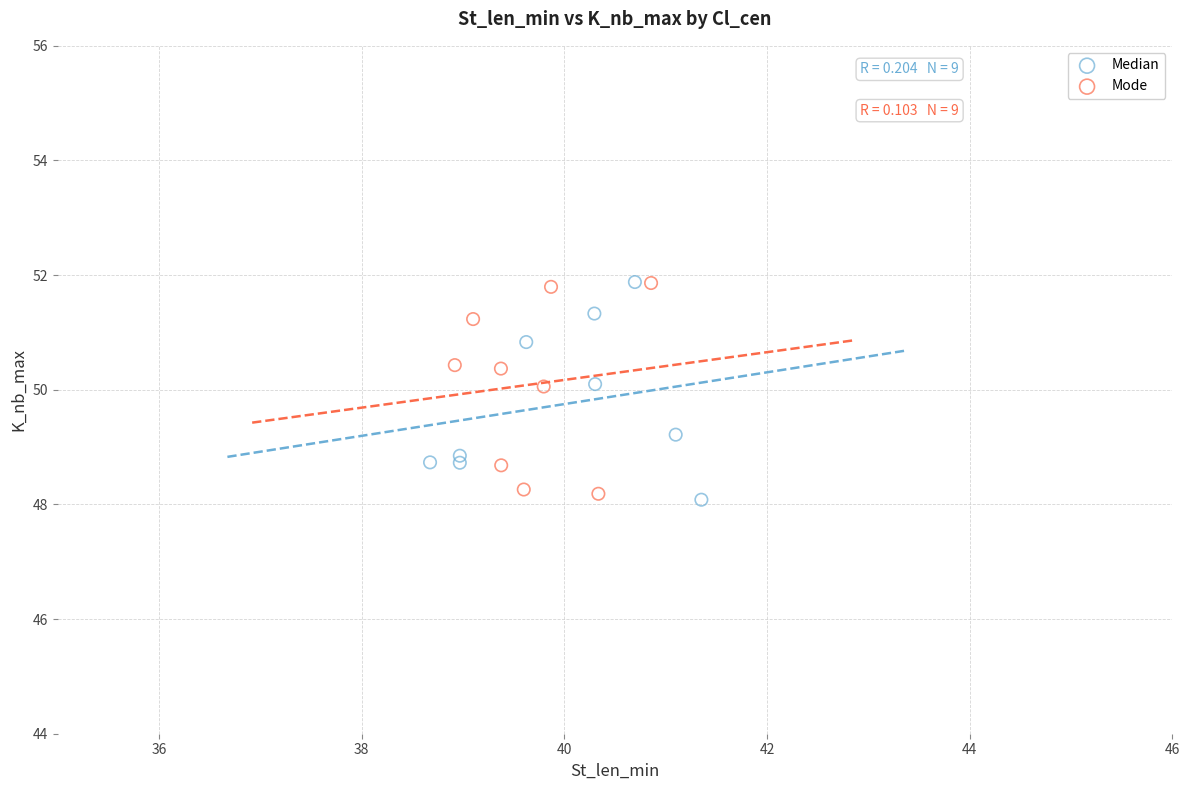

What are all the series names shown in the legend?

Median, Mode